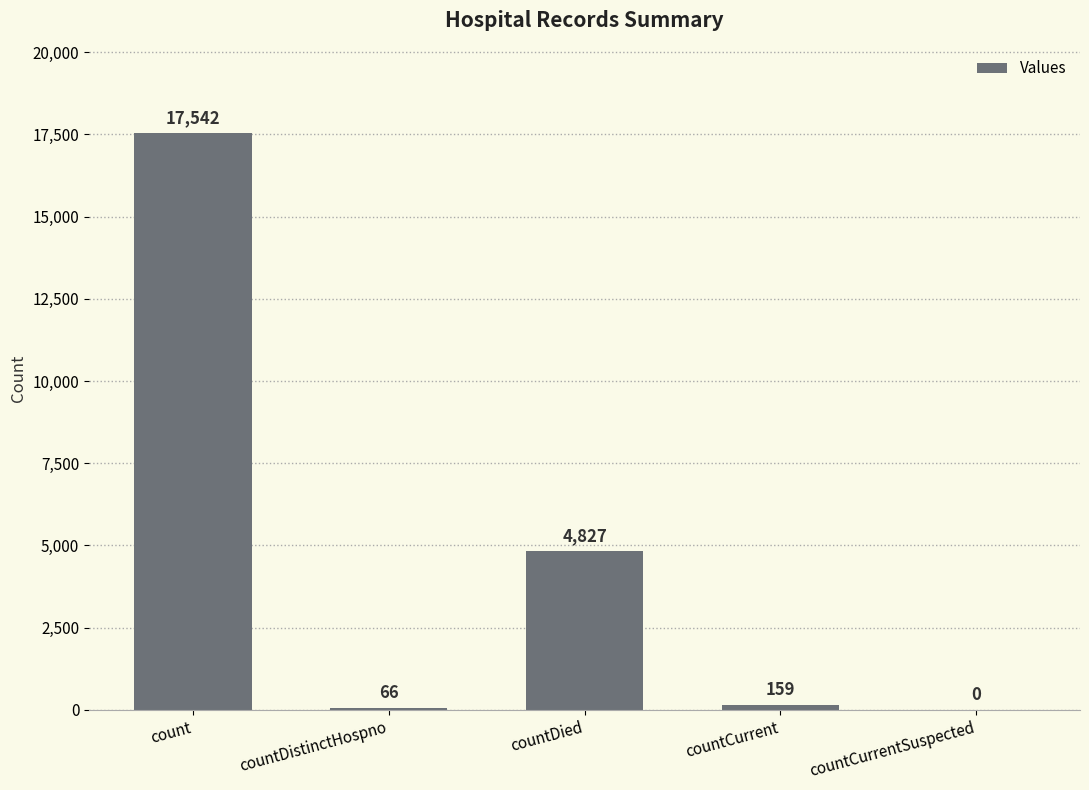

The value at countCurrentSuspected is 0. True or false?

True